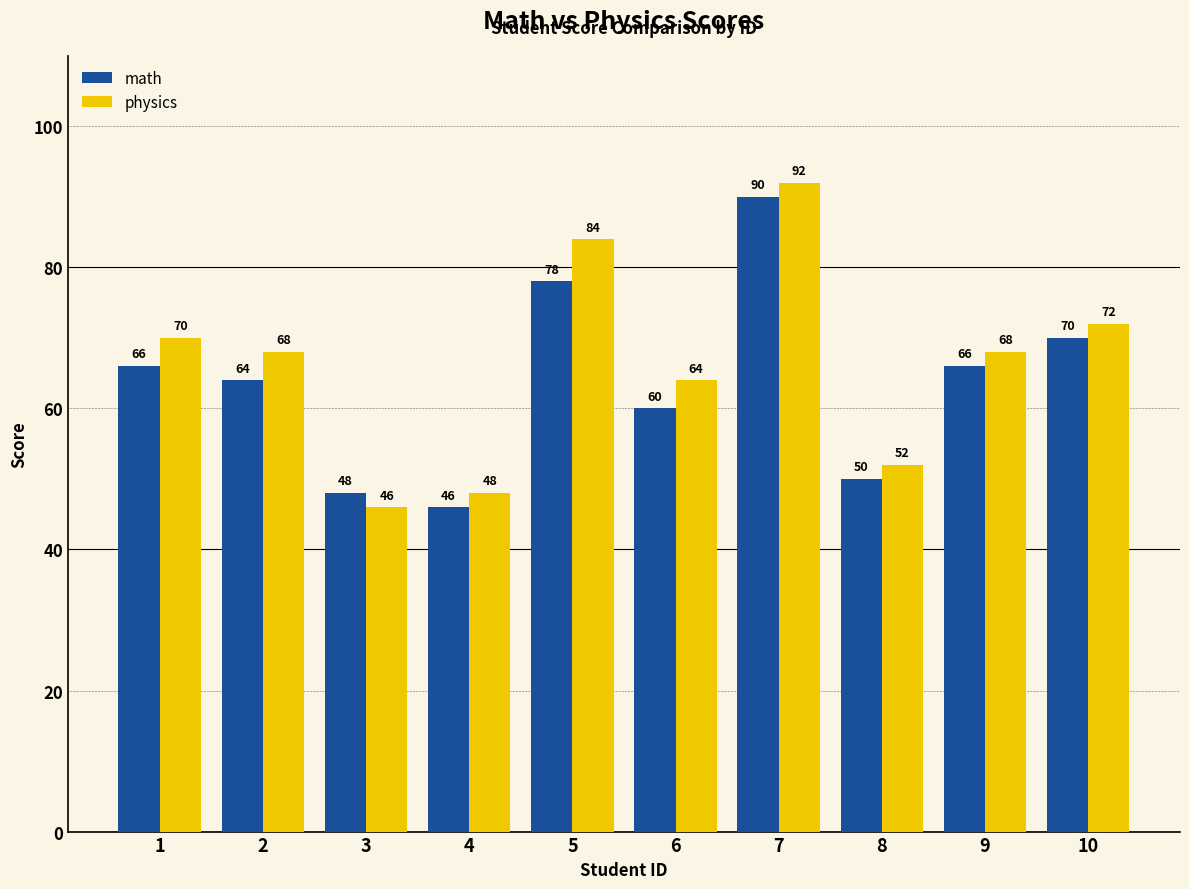

What is the highest value of the physics series?

92